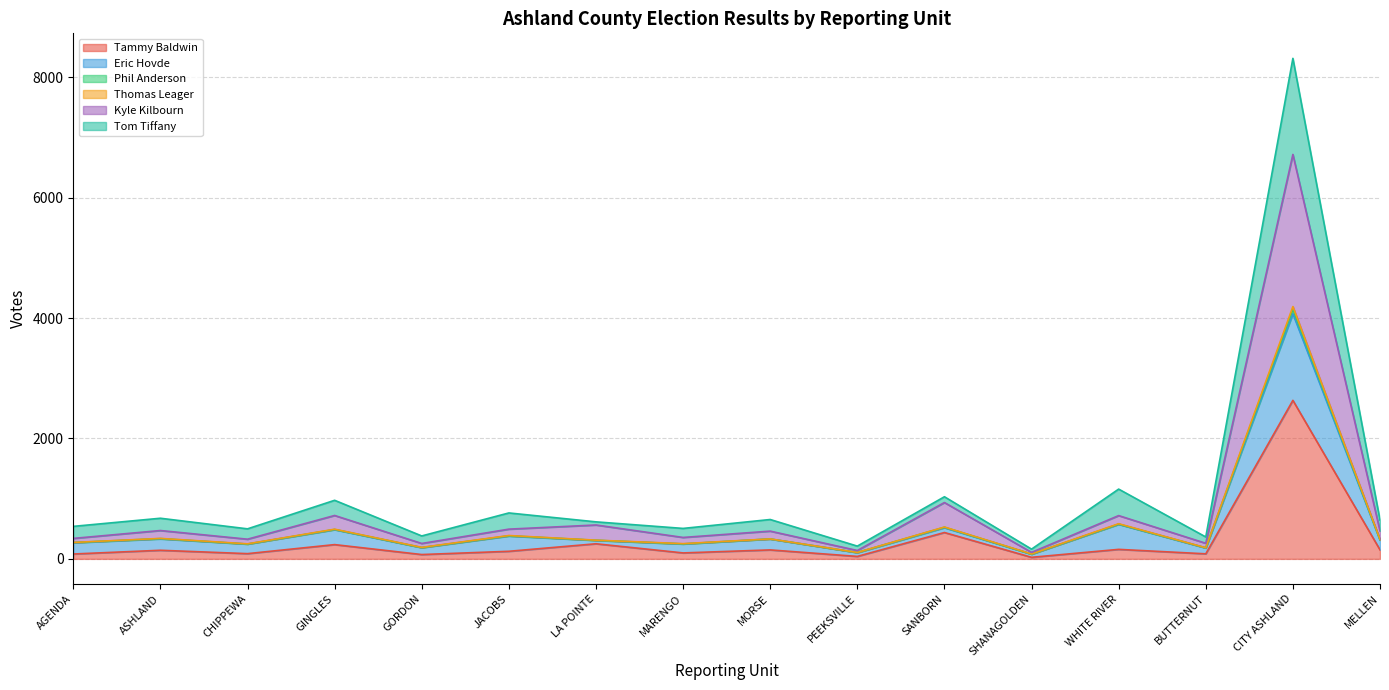

The value of Phil Anderson at SANBORN is 252. True or false?

False